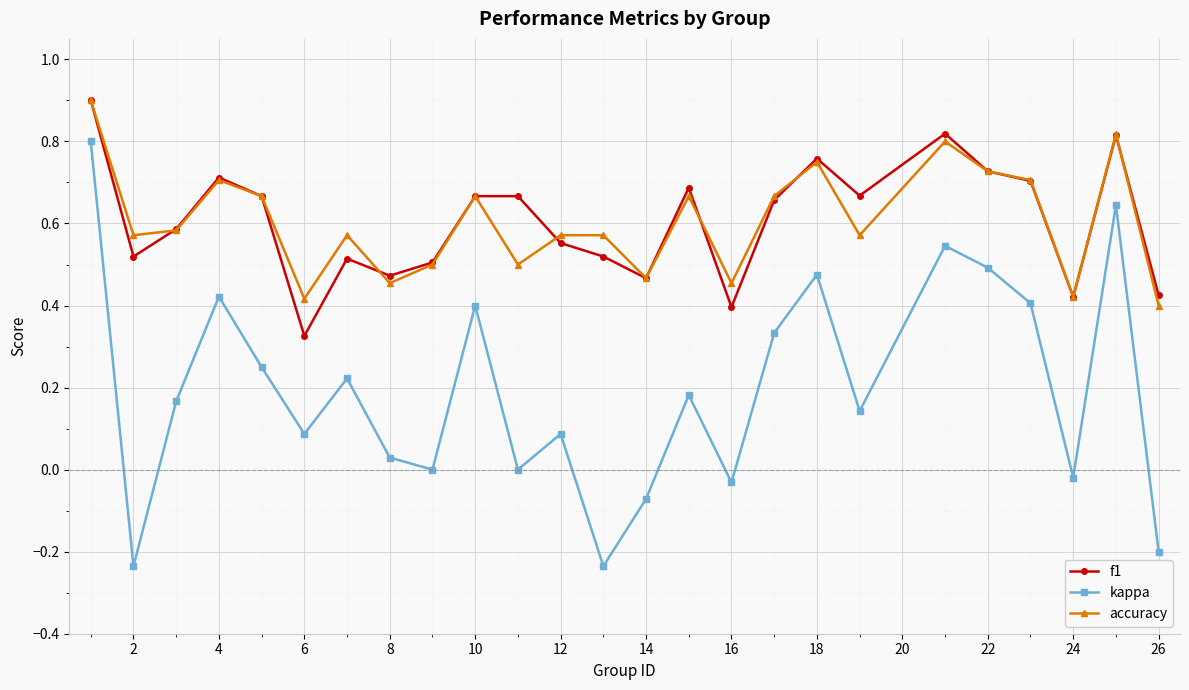

True or false: kappa has more than 1 interior local peaks.

True